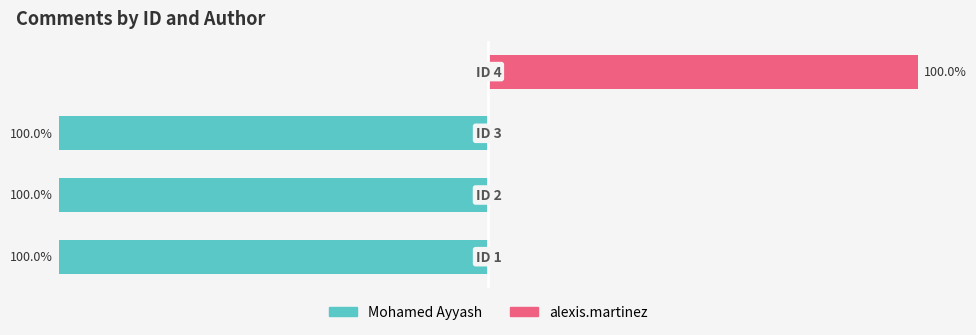

What is the sum of the Mohamed Ayyash values at 1 and 2?

-200